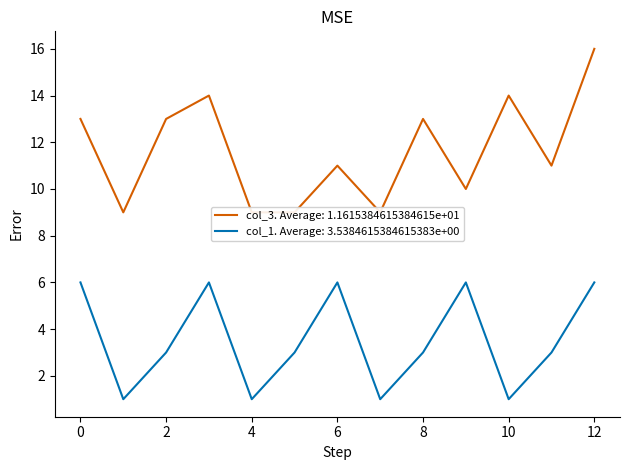

Is it true that col_1. Average: 3.5384615384615383e+00 equals 6 at 6?

True